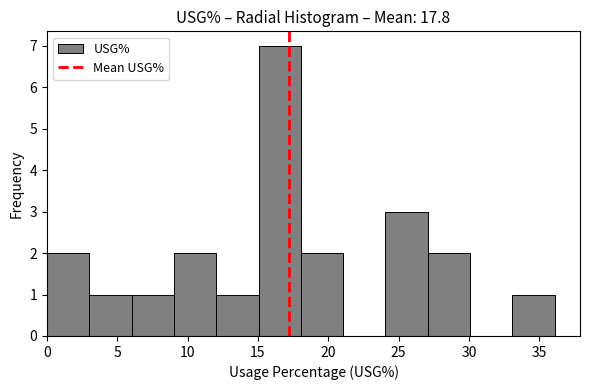

How tall is the bar that spans 33 to 36 on the x-axis? Neither the bar edges nor the heights are printed on the chart, so give them approximately, as read against the axes.

1